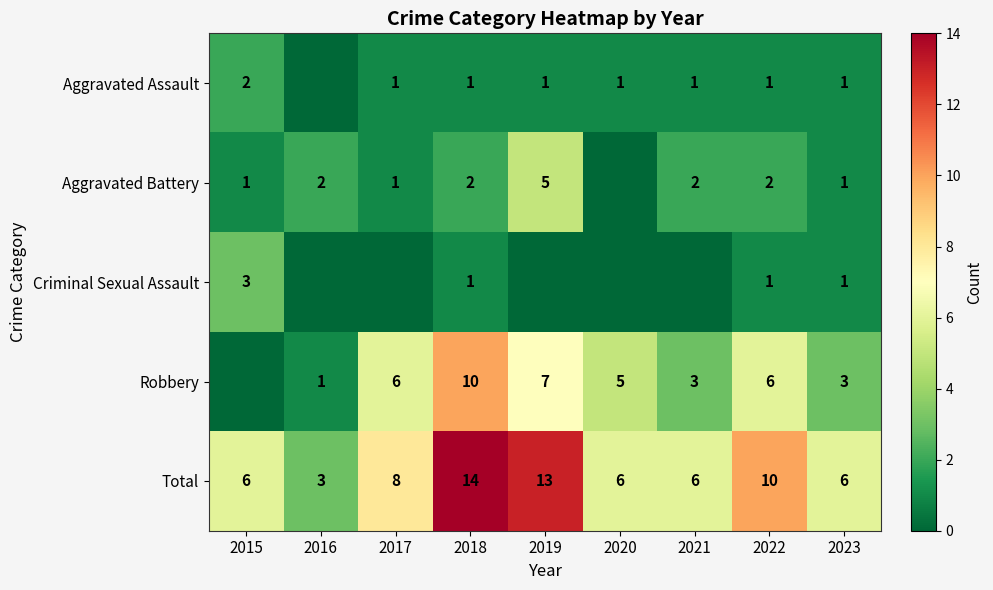

Is the value of Aggravated Assault at 2017 greater than the value of Total at 2017?

No